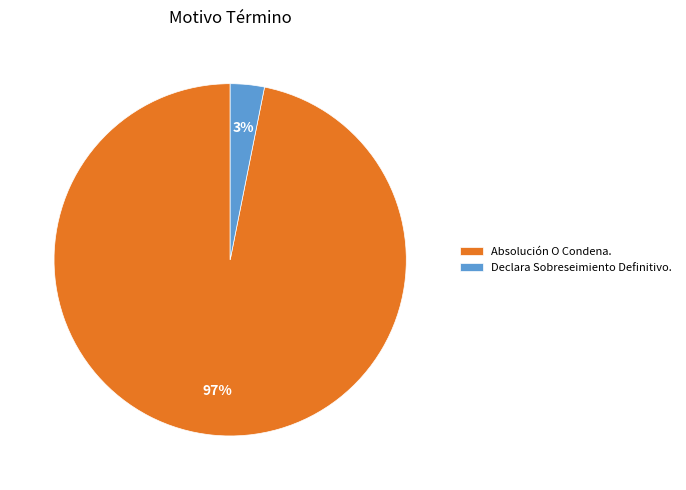

To the nearest percent, what percentage of the pie is Declara Sobreseimiento Definitivo.?

3%